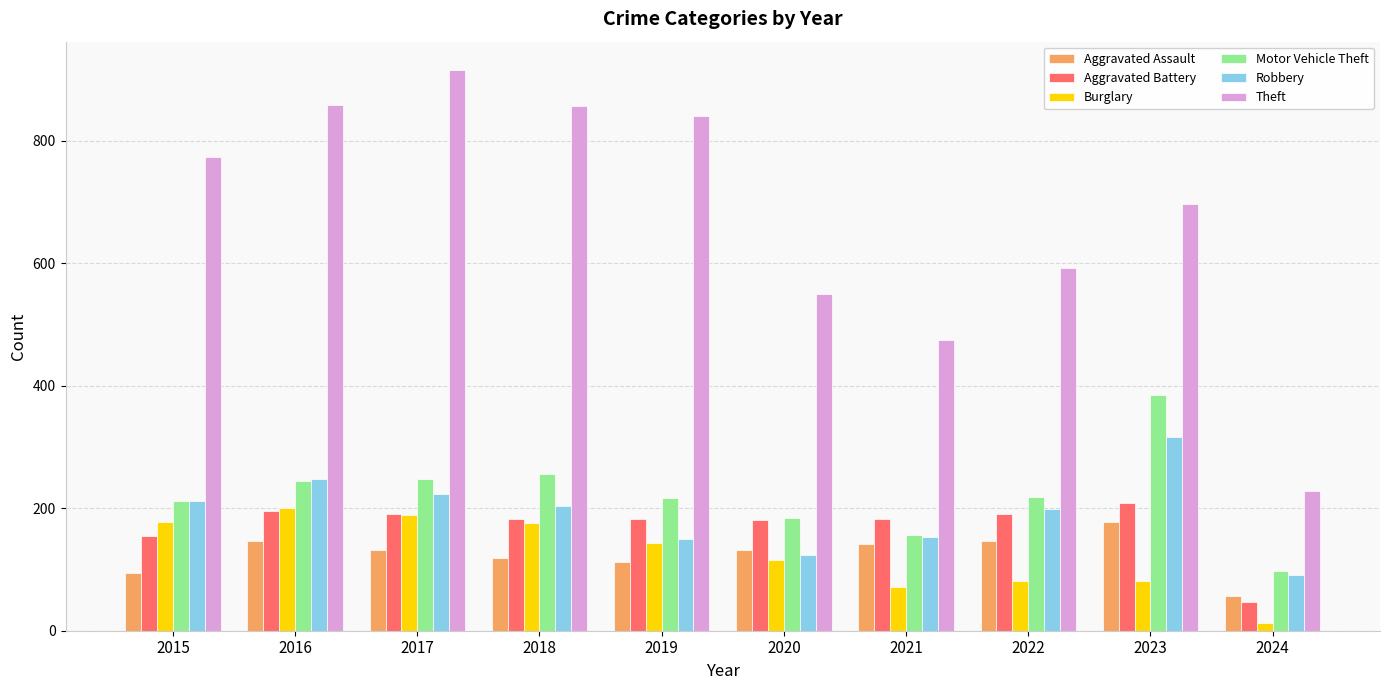

Is the value of Aggravated Assault at 2024 greater than the value of Aggravated Battery at 2016?

No